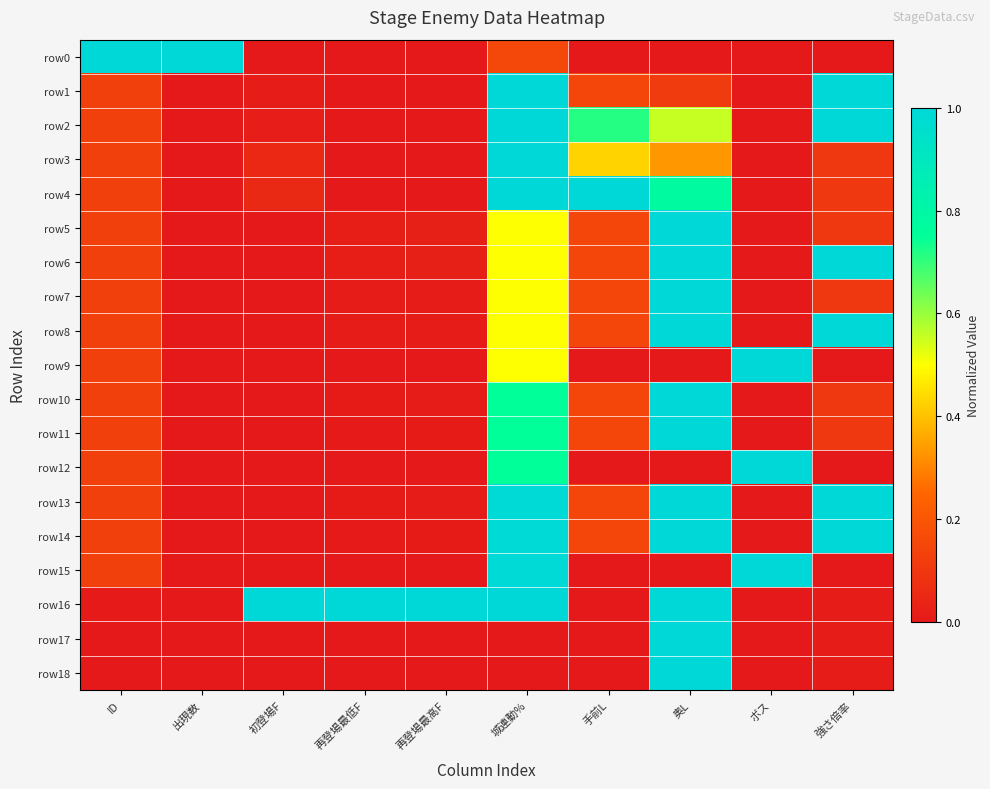

At which category is the sum across all series the highest?

城連動%